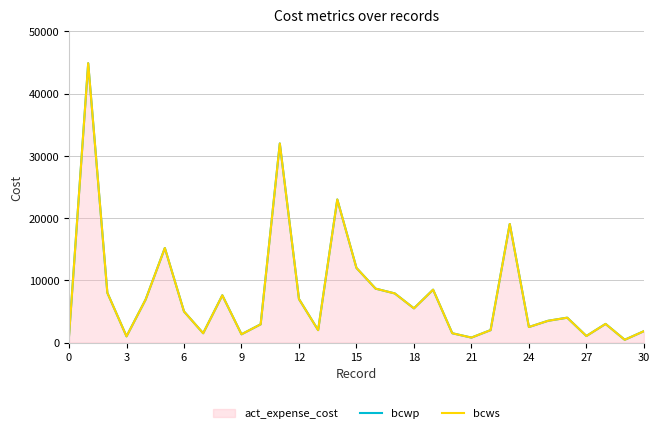

The value of bcwp at 28 is 3000.0. True or false?

True